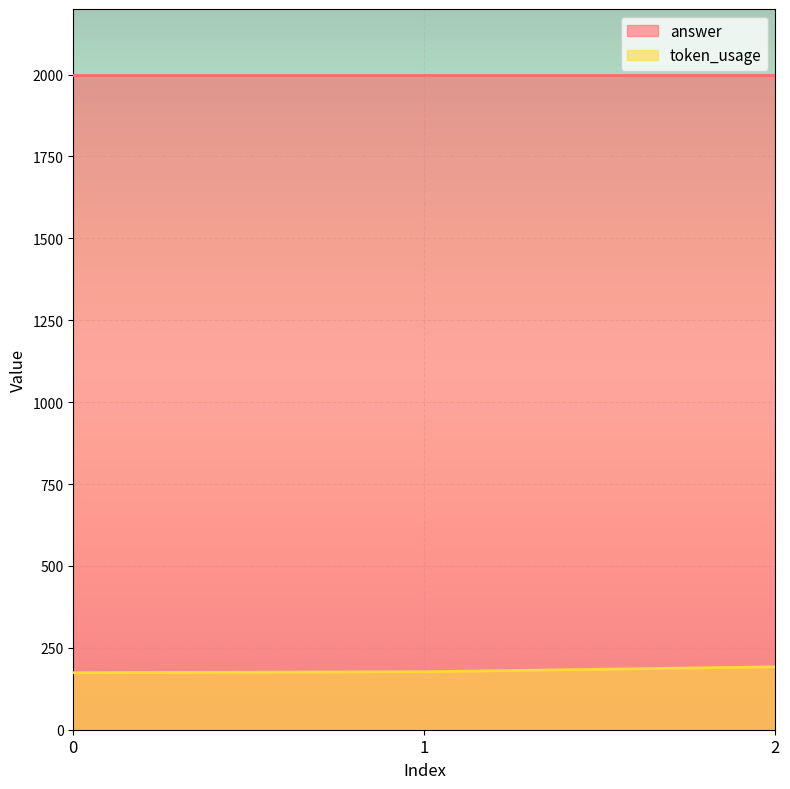

What is the sum of the answer values at 2 and 0?

4000